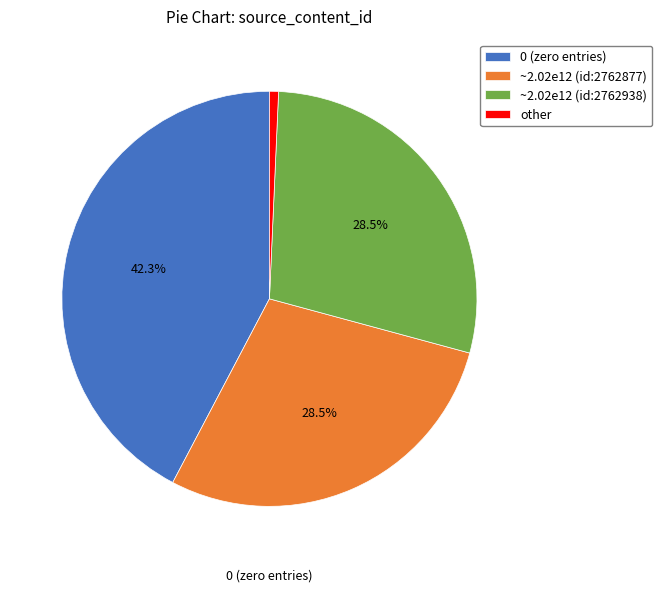

Count the number of slices in the pie.

4